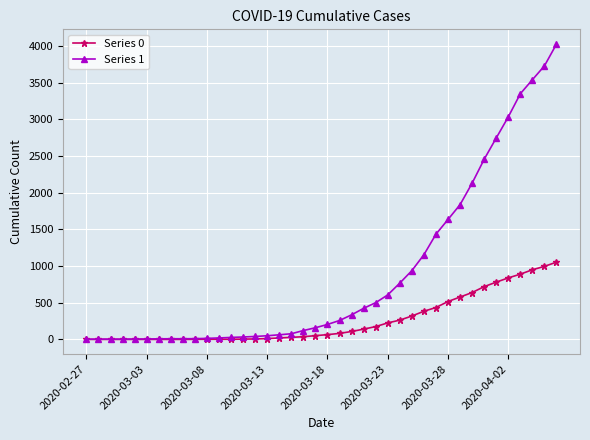

List the series in order of their overall mean, highest first.

Series 1, Series 0